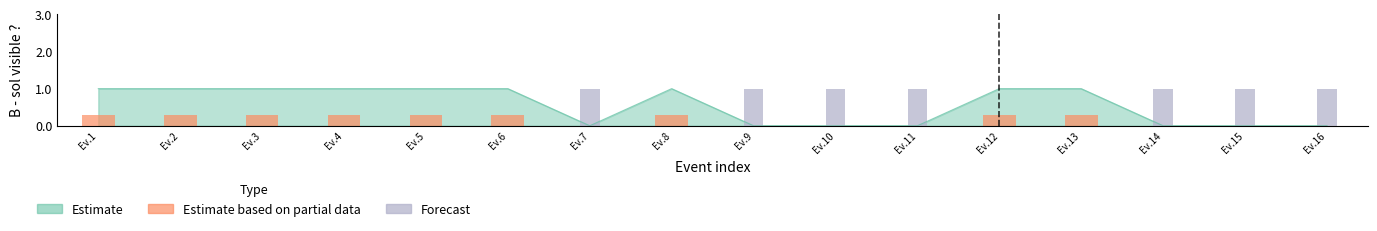

What is the average value of the Estimate based on partial data series?

0.2